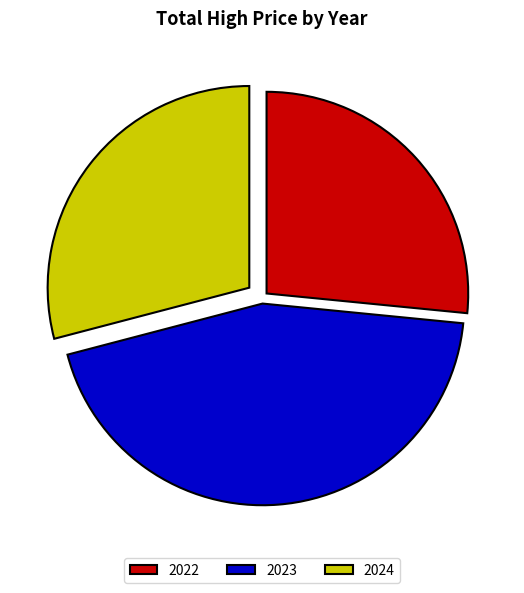

What is the ratio of the value at 2023 to the value at 2024?

1.5